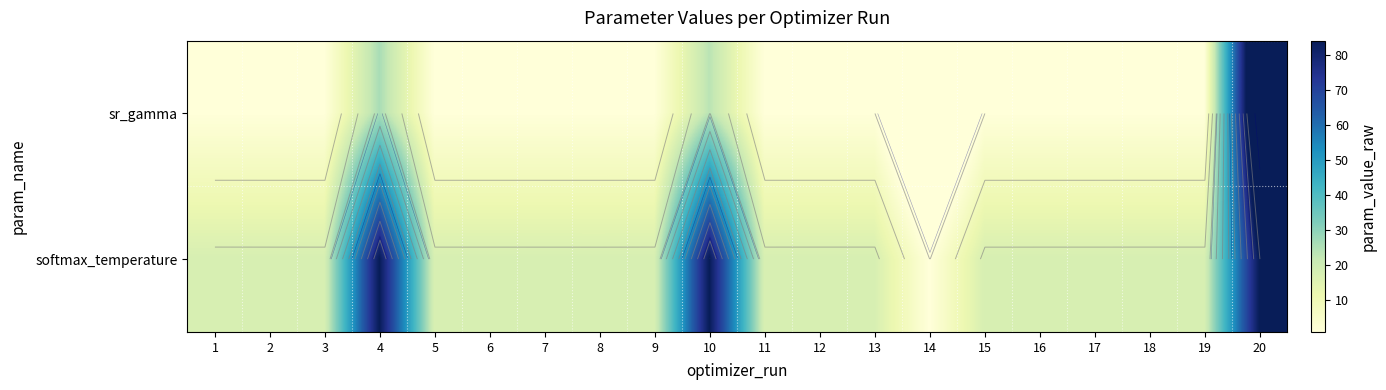

List the series in order of their overall mean, highest first.

softmax_temperature, sr_gamma